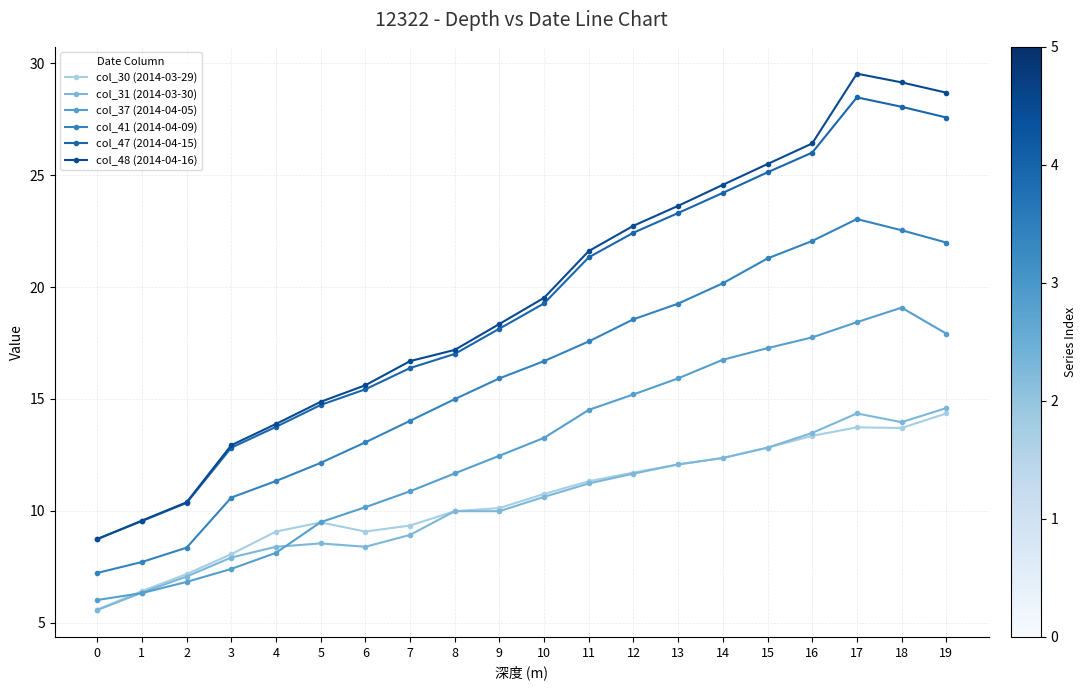

What are all the series names shown in the legend?

col_30 (2014-03-29), col_31 (2014-03-30), col_37 (2014-04-05), col_41 (2014-04-09), col_47 (2014-04-15), col_48 (2014-04-16)